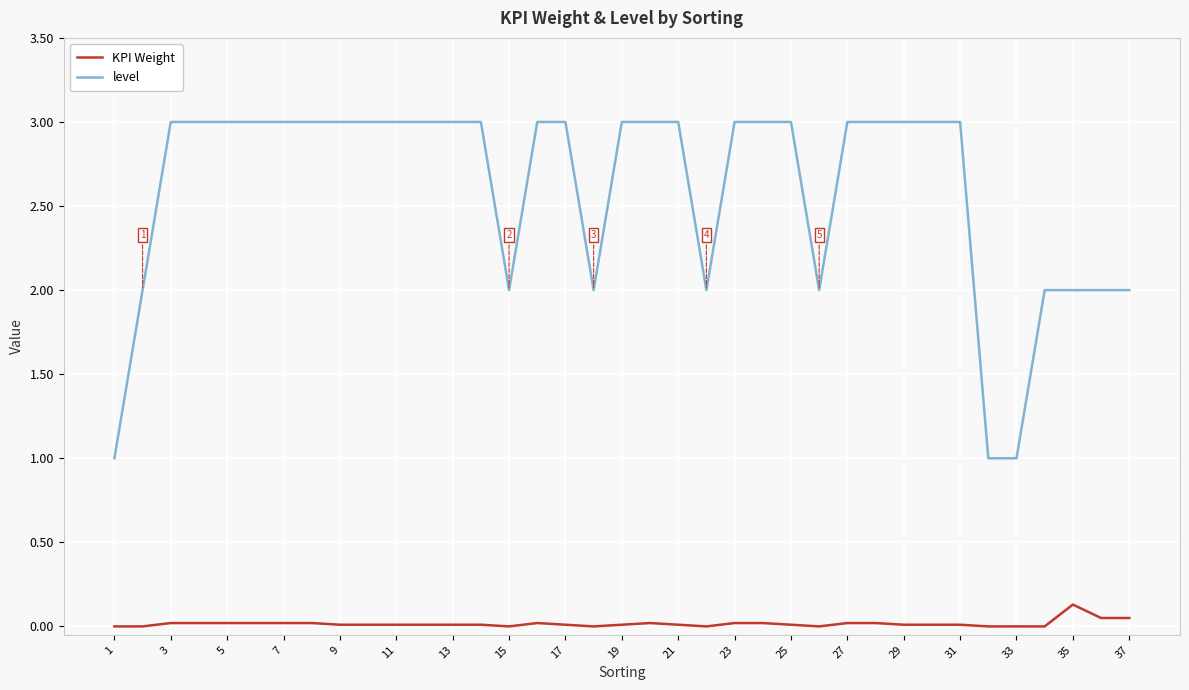

Is this an area chart (filled region under the line)?

No